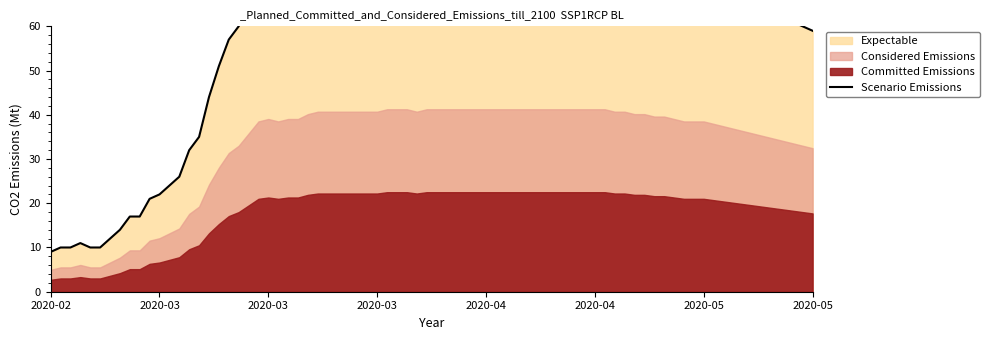

What is the label of the 13th point from the right?

2020-04-09